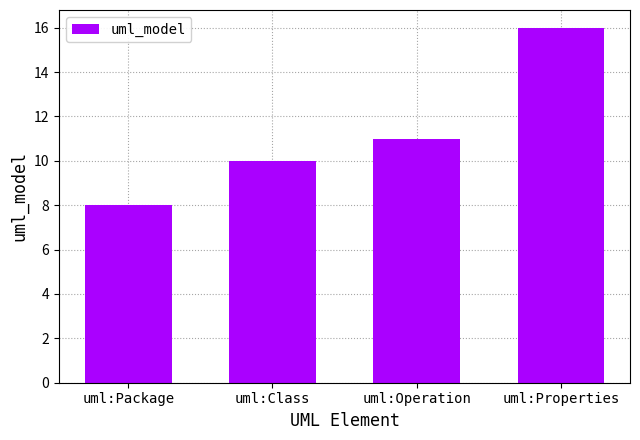

True or false: the data shows 29 at uml:Properties.

False